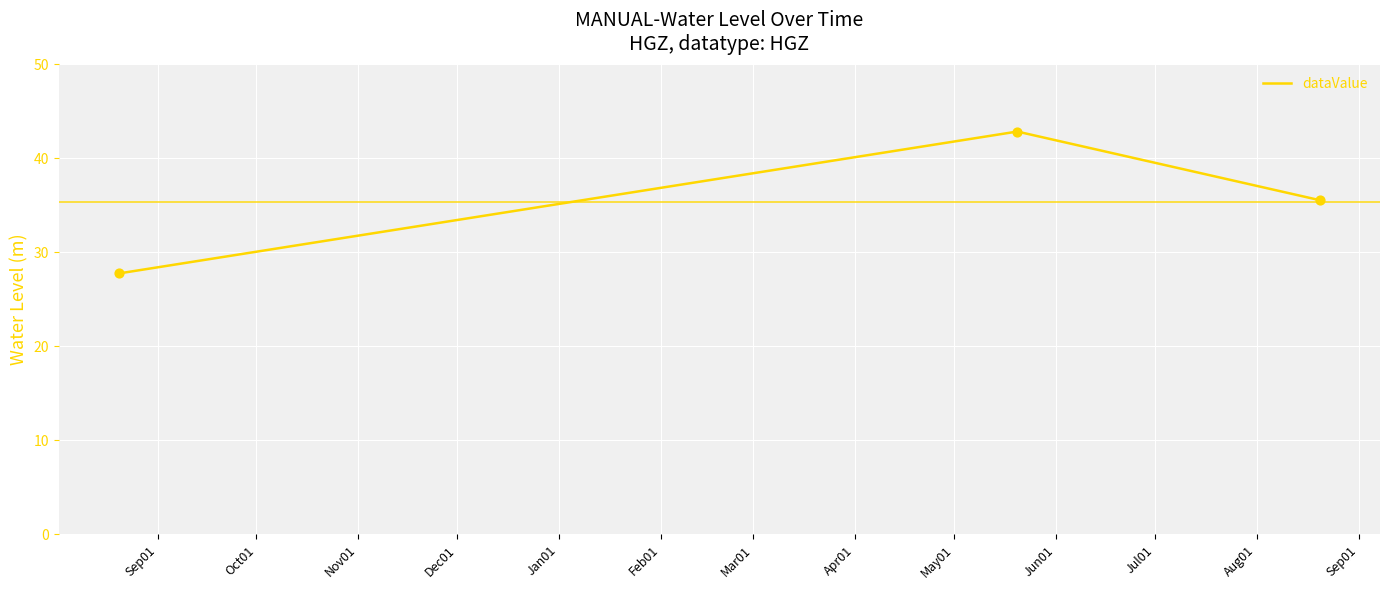

What is the maximum value shown in the chart?

42.8